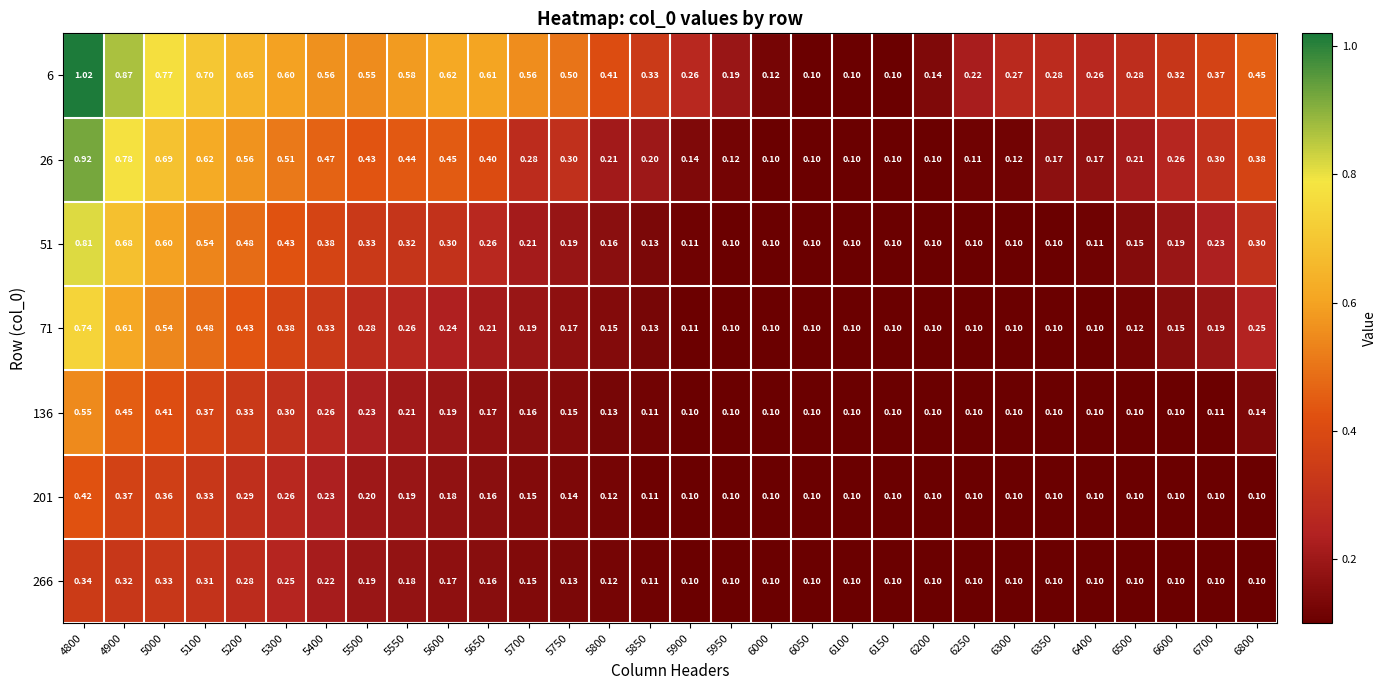

Is the value of 51 at 6150 greater than the value of 266 at 5550?

No